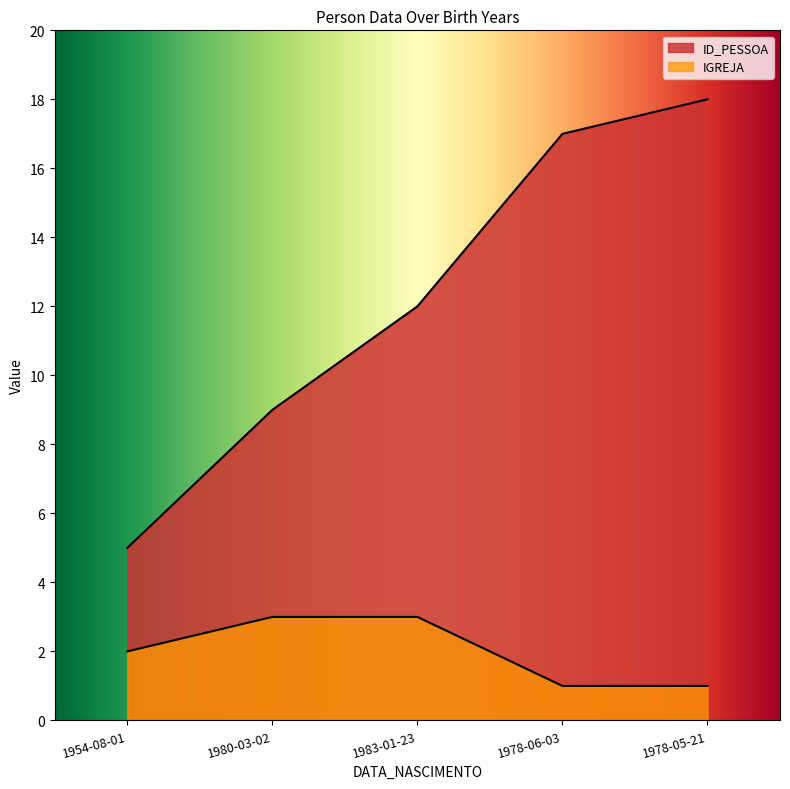

What is the sum of all IGREJA values?

10